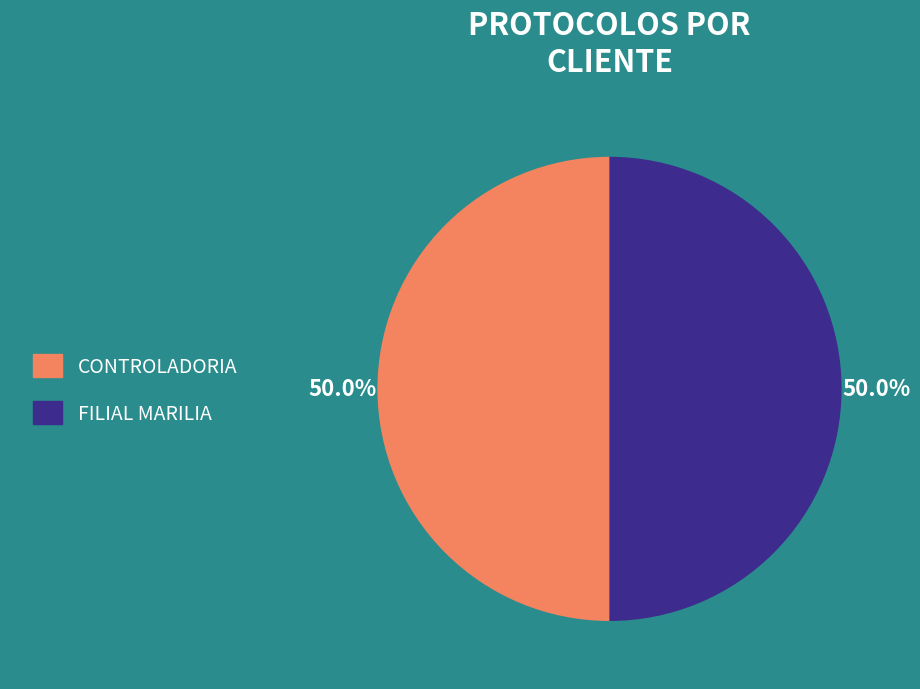

What is the ratio of the value at FILIAL MARILIA to the value at CONTROLADORIA?

1.0